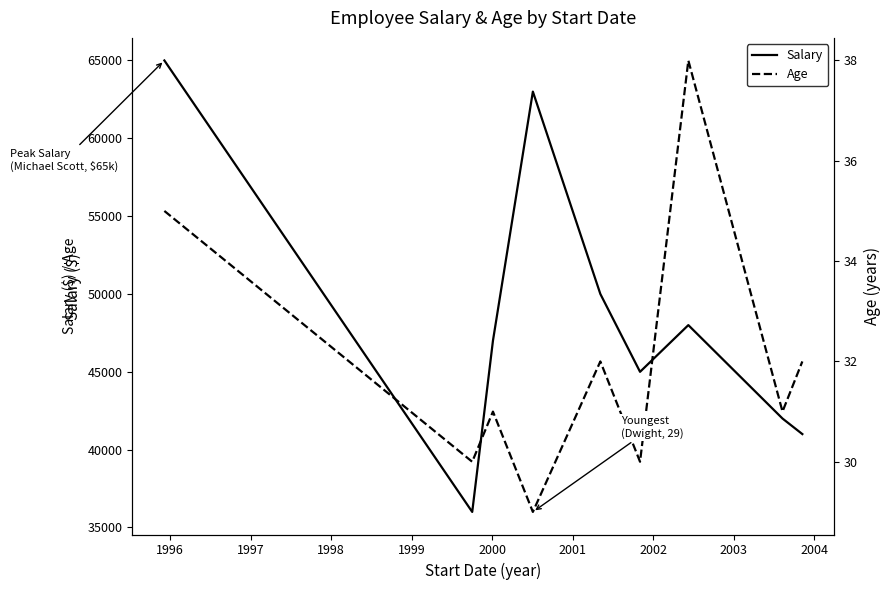

What is the lowest value of the Salary series?

36000